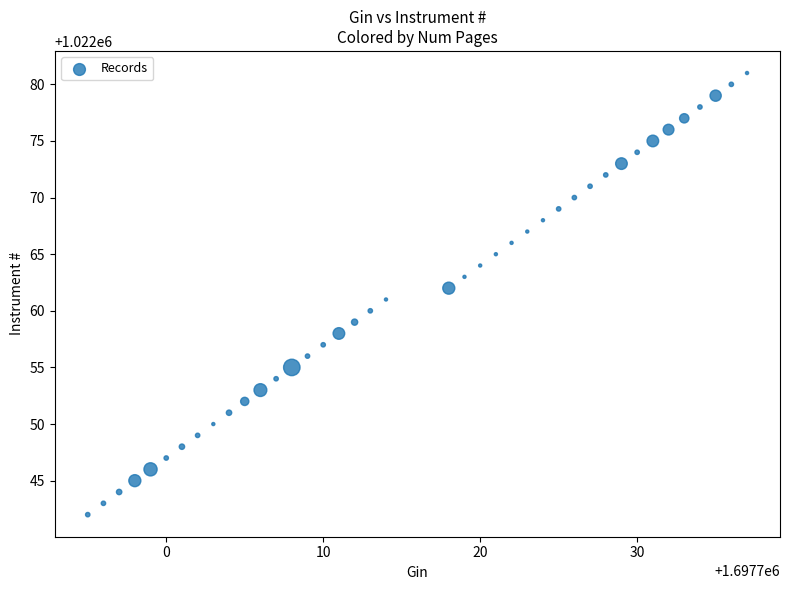

What is the range of Y values (max minus min)?

39